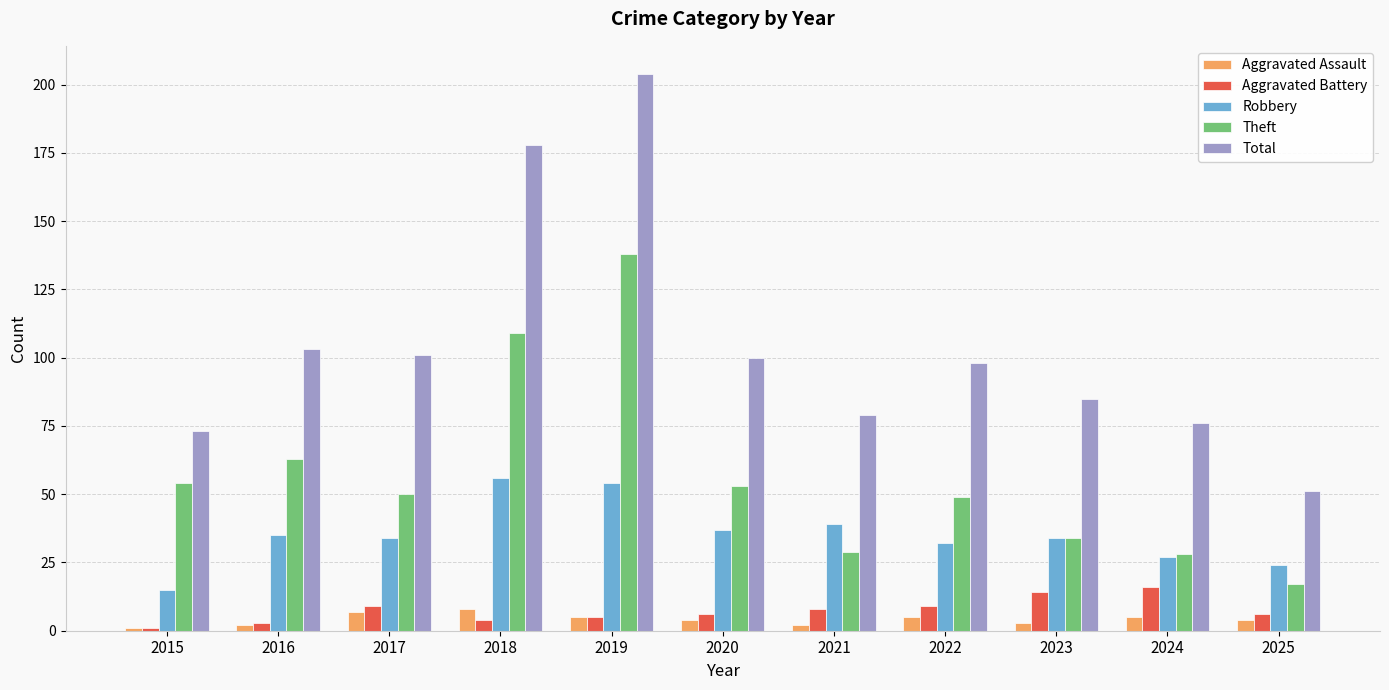

Are the bars grouped side by side (vs. stacked)?

Yes